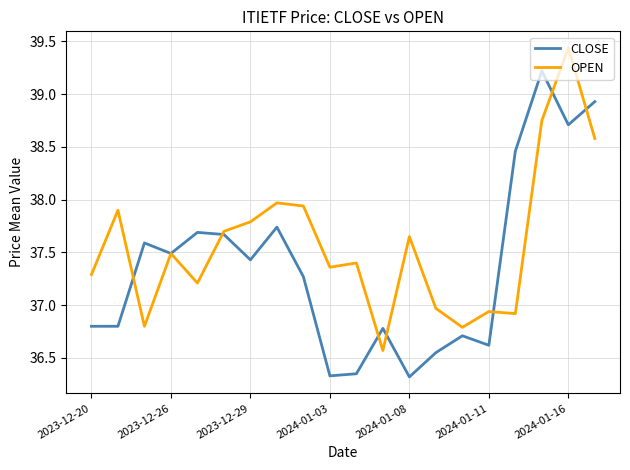

Rank the series by their maximum value, from highest to lowest.

OPEN, CLOSE